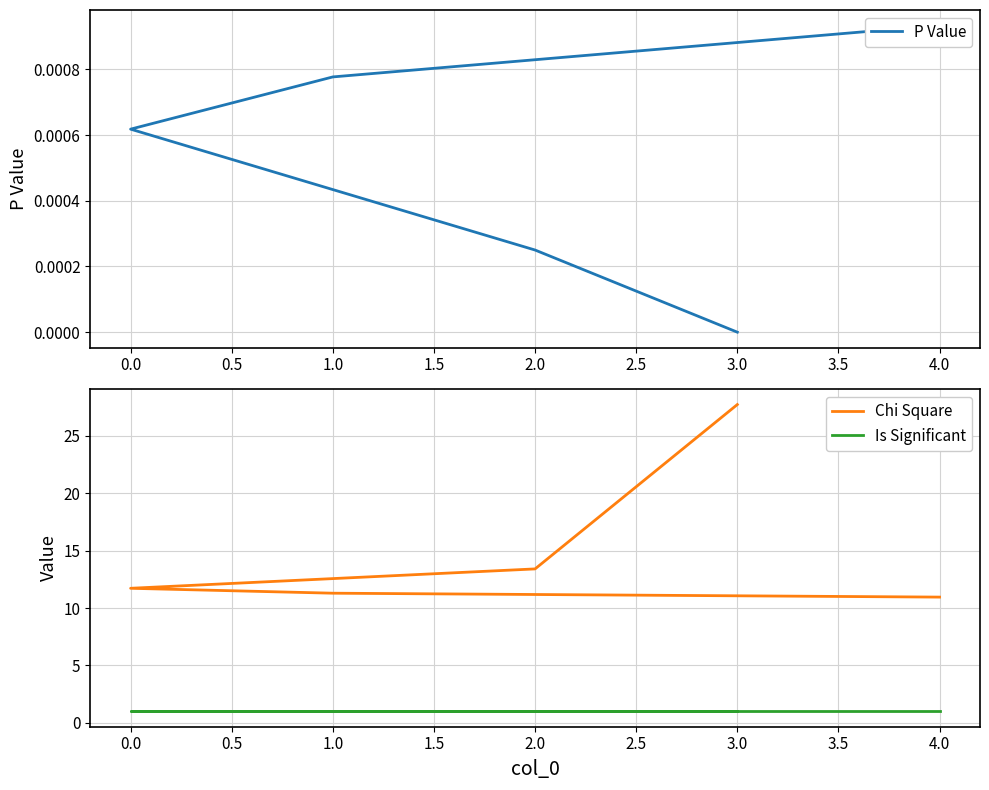

Is the value of Chi Square at 0.0 greater than the value of Is Significant at 3.0?

Yes